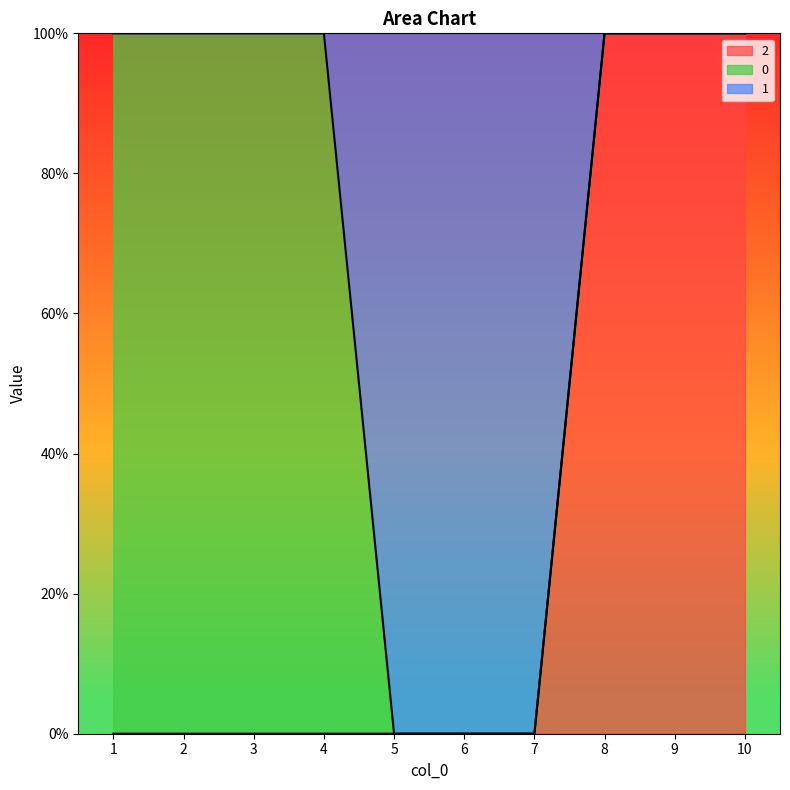

What are all the series names shown in the legend?

2, 0, 1